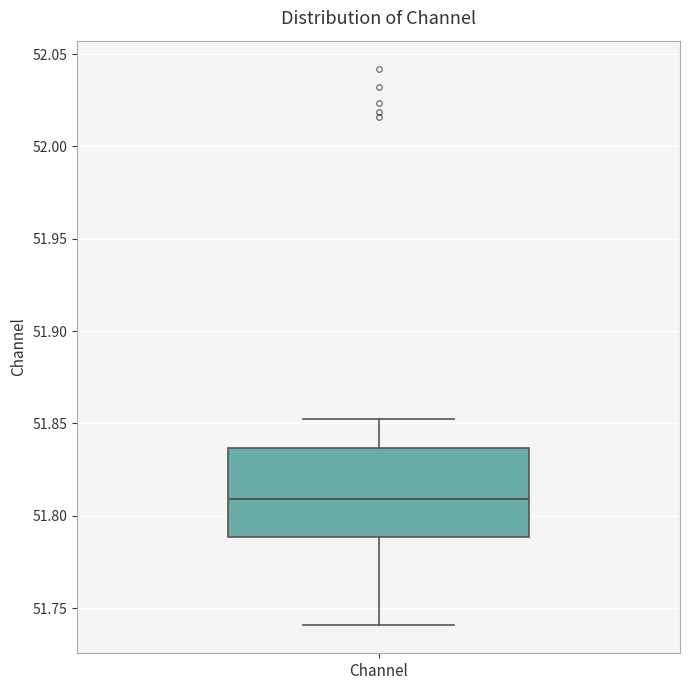

Where does the lower whisker of the box for Channel end on the y-axis? The values are not printed on the chart, so give them approximately, as read against the axis.

51.740